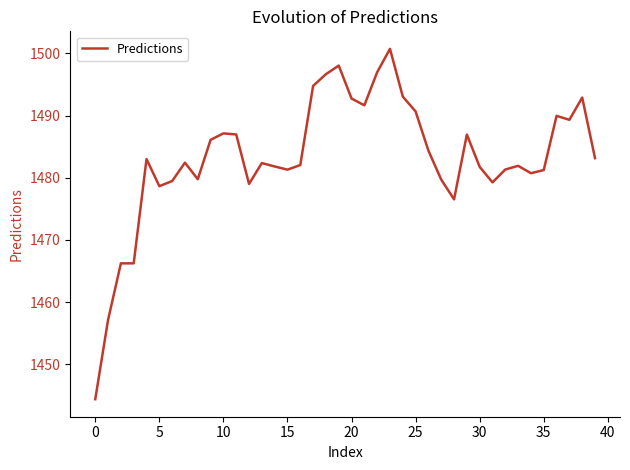

What is the minimum value shown in the chart?

1444.4